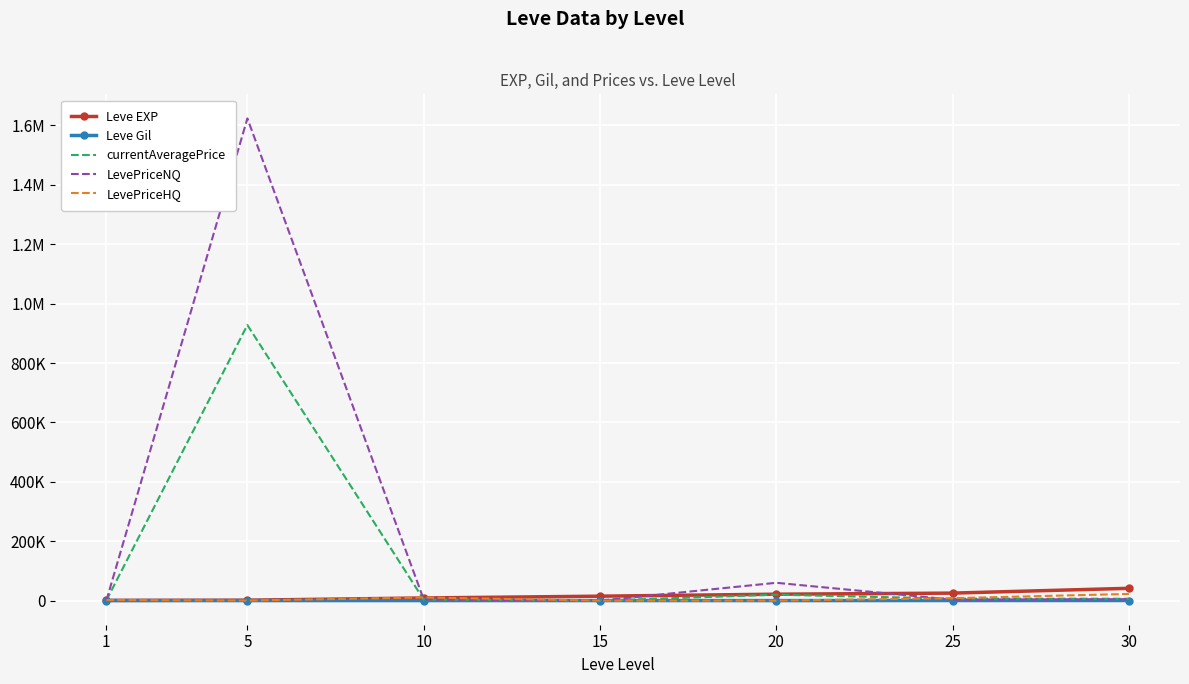

What are all the series names shown in the legend?

Leve EXP, Leve Gil, currentAveragePrice, LevePriceNQ, LevePriceHQ